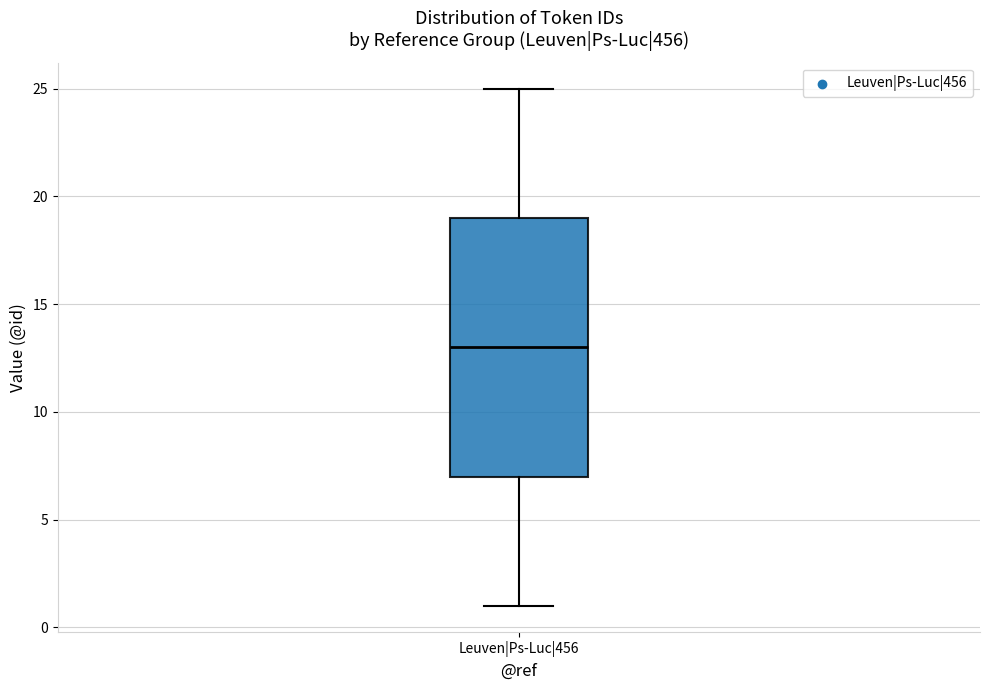

Where is the lower edge of the box for Leuven|Ps-Luc|456 on the y-axis? The values are not printed on the chart, so give them approximately, as read against the axis.

7